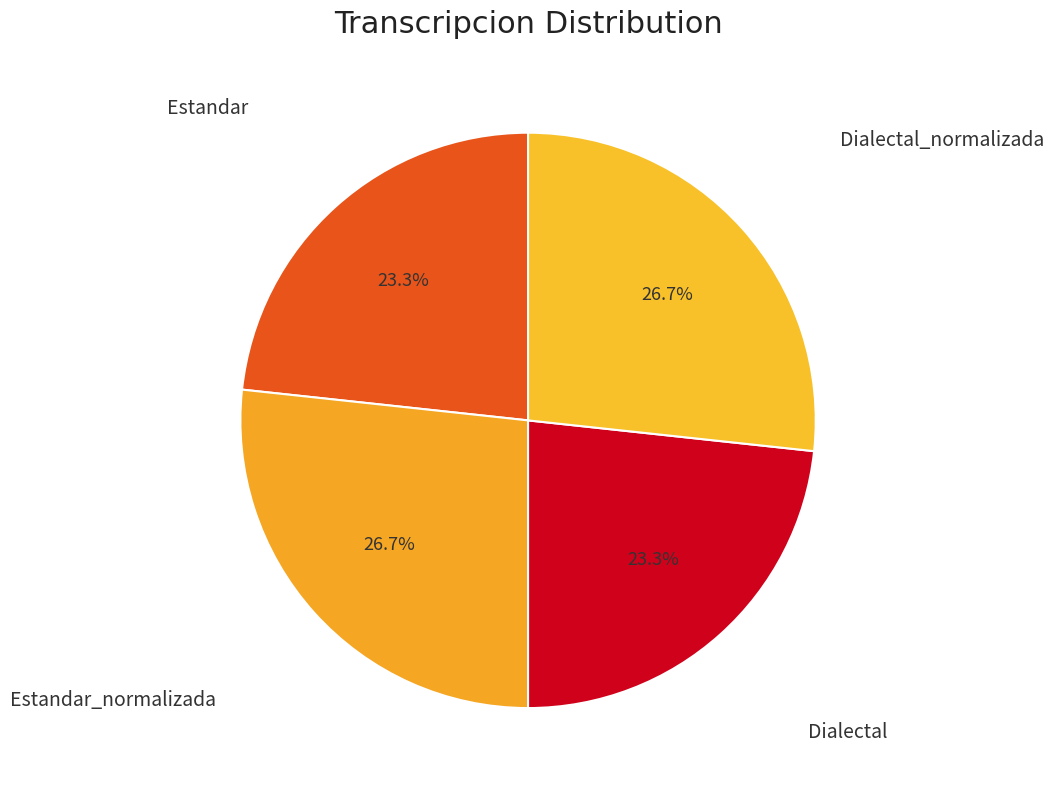

Which slice is the smallest?

Estandar